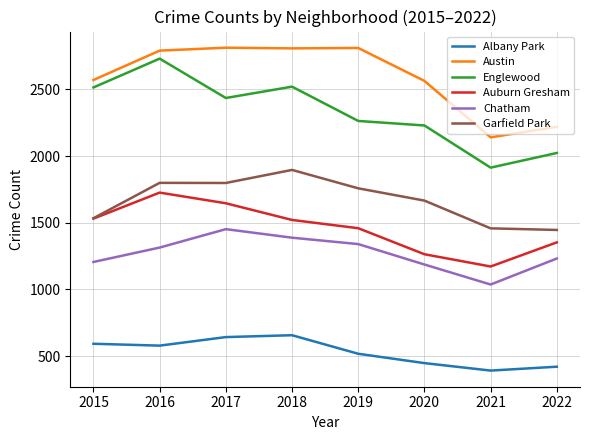

What are all the series names shown in the legend?

Albany Park, Austin, Englewood, Auburn Gresham, Chatham, Garfield Park